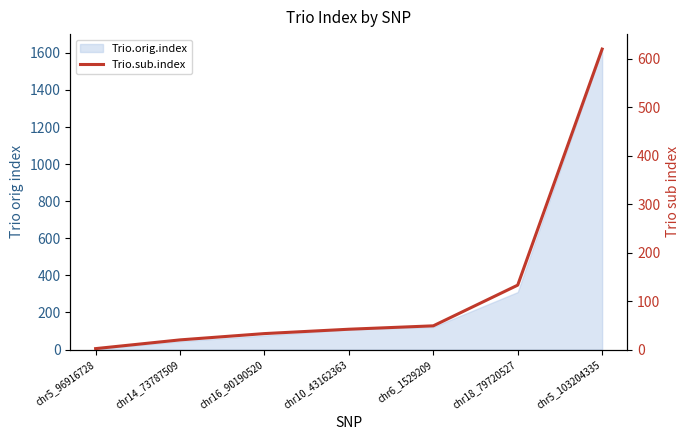

What is the label of the 2nd point from the left?

chr14_73787509